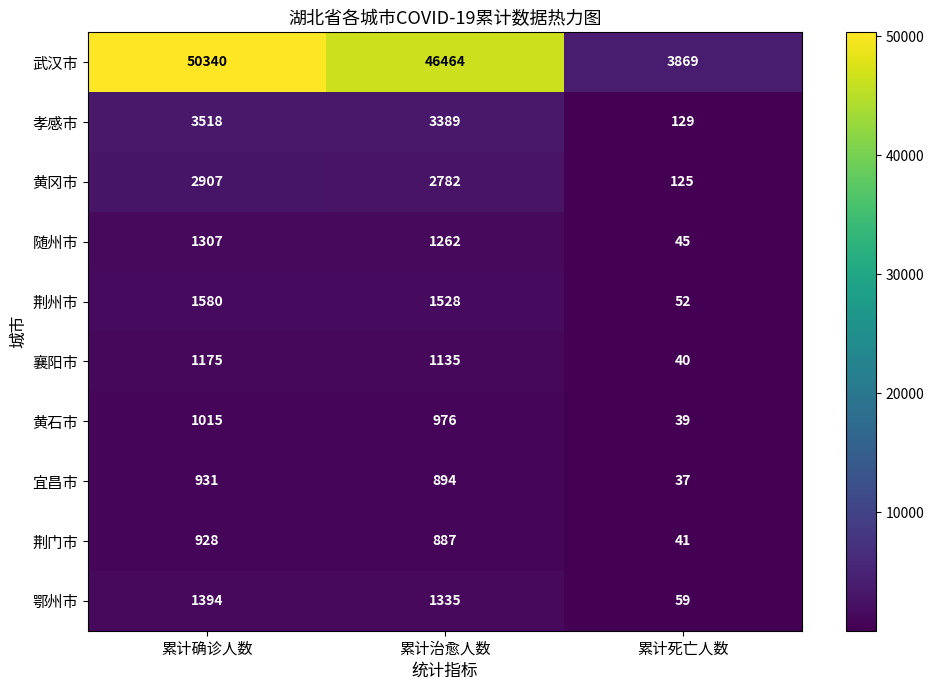

True or false: 荆门市 has a value of 887 at 累计治愈人数.

True